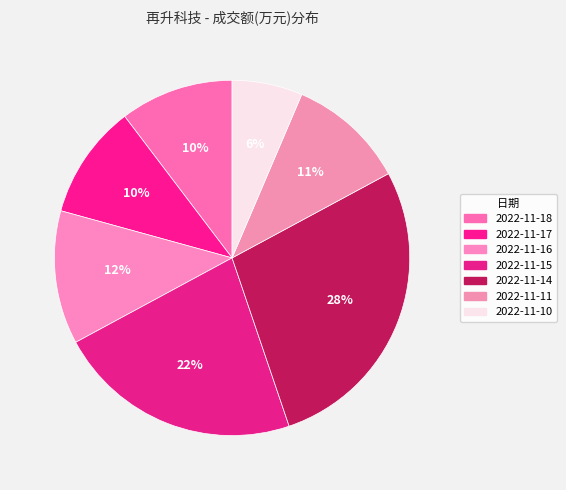

How many segments does this pie chart have?

7